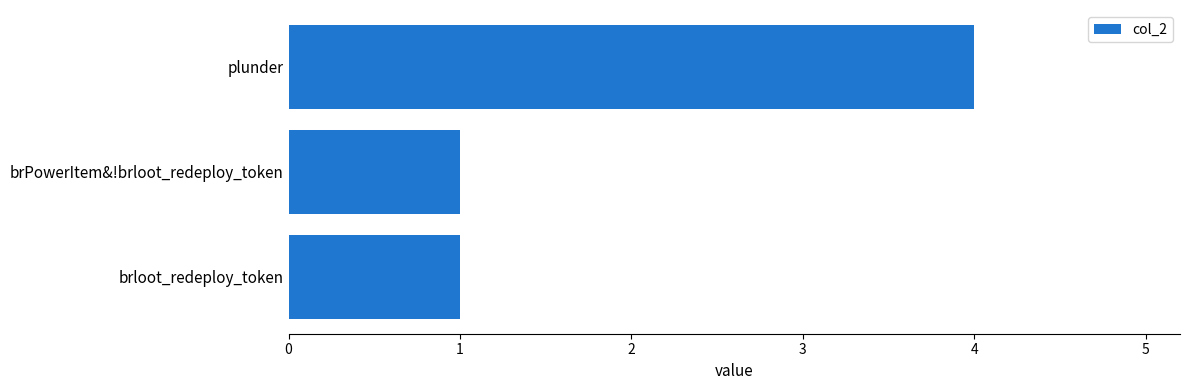

What is the difference between the values at plunder and brloot_redeploy_token?

3